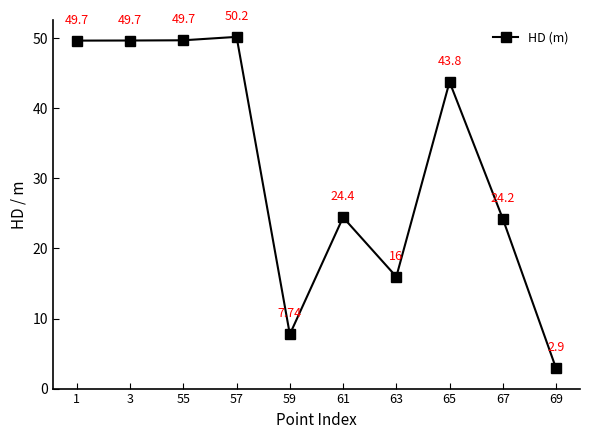

What is the change in value from 1 to 65?

-5.9